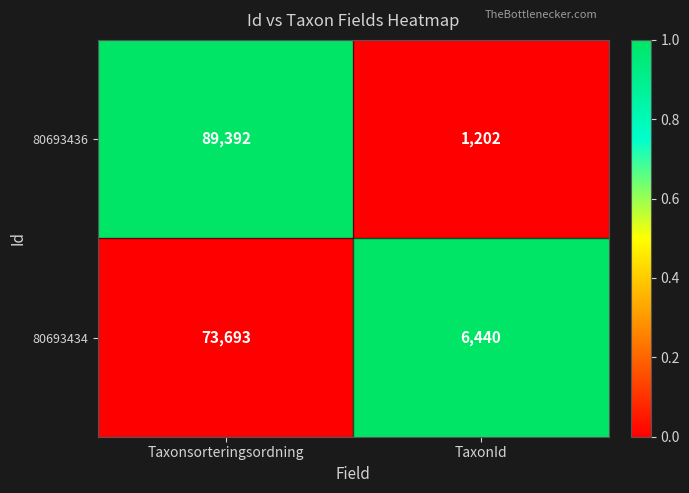

Which series has the largest total across all categories?

80693436